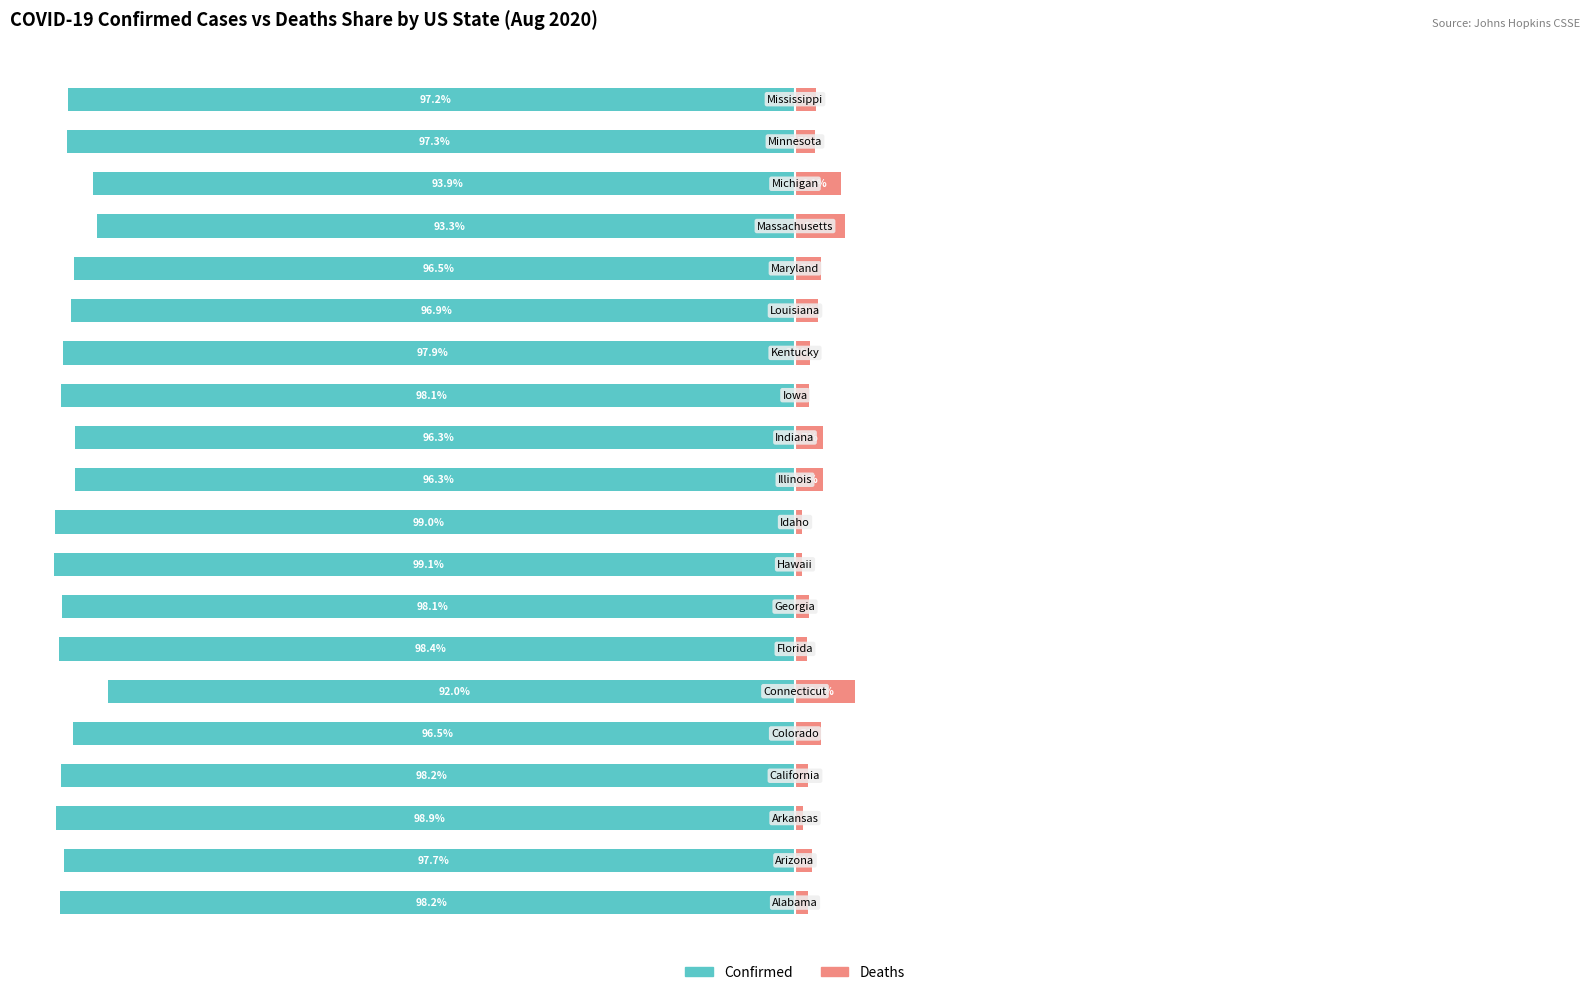

Reading left to right, list all the values displayed in this chart.

Confirmed: 0=-98.2	1=-97.7	2=-98.9	3=-98.2	4=-96.5	5=-92.0	6=-98.4	7=-98.1	8=-99.1	9=-99.0	10=-96.3	11=-96.3	12=-98.1	13=-97.9	14=-96.9	15=-96.5	16=-93.3	17=-93.9	18=-97.3	19=-97.2
Deaths: 0=1.8	1=2.3	2=1.1	3=1.8	4=3.5	5=8.0	6=1.6	7=1.9	8=0.9	9=1.0	10=3.7	11=3.7	12=1.9	13=2.1	14=3.1	15=3.5	16=6.7	17=6.1	18=2.7	19=2.8